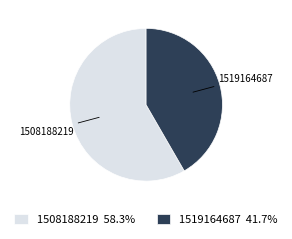

Does 1519164687 41.7% represent more than half of the total?

No